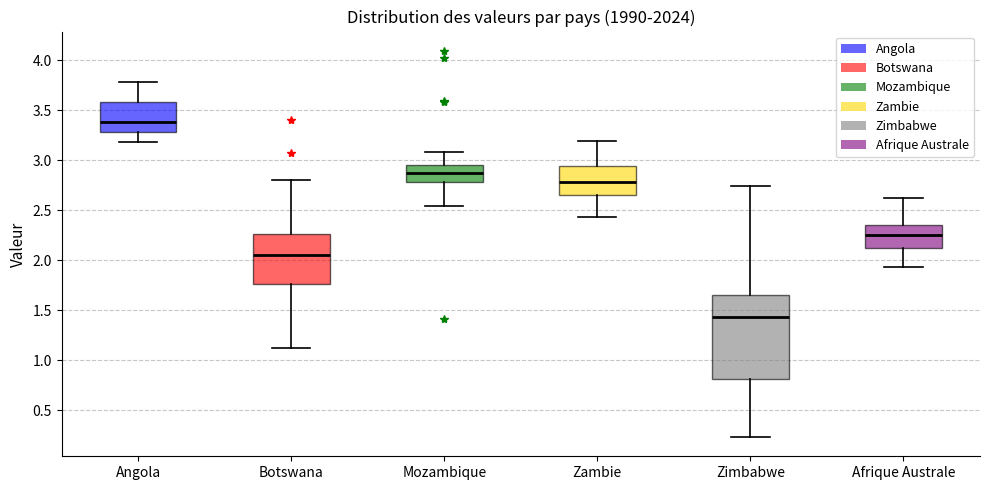

Reading left to right, transcribe this box plot: for each box, give where its median line is, the range the box spans, and where its two whiskers end, as read against the y-axis. The values are not printed on the chart, so give them approximately, as read against the axis.

Angola: median 3.40, box 3.30 to 3.60, whiskers 3.20 to 3.80
Botswana: median 2.05, box 1.75 to 2.25, whiskers 1.15 to 2.80
Mozambique: median 2.90, box 2.80 to 2.95, whiskers 2.55 to 3.10
Zambie: median 2.80, box 2.65 to 2.95, whiskers 2.45 to 3.20
Zimbabwe: median 1.45, box 0.80 to 1.65, whiskers 0.25 to 2.75
Afrique Australe: median 2.25, box 2.10 to 2.35, whiskers 1.95 to 2.60